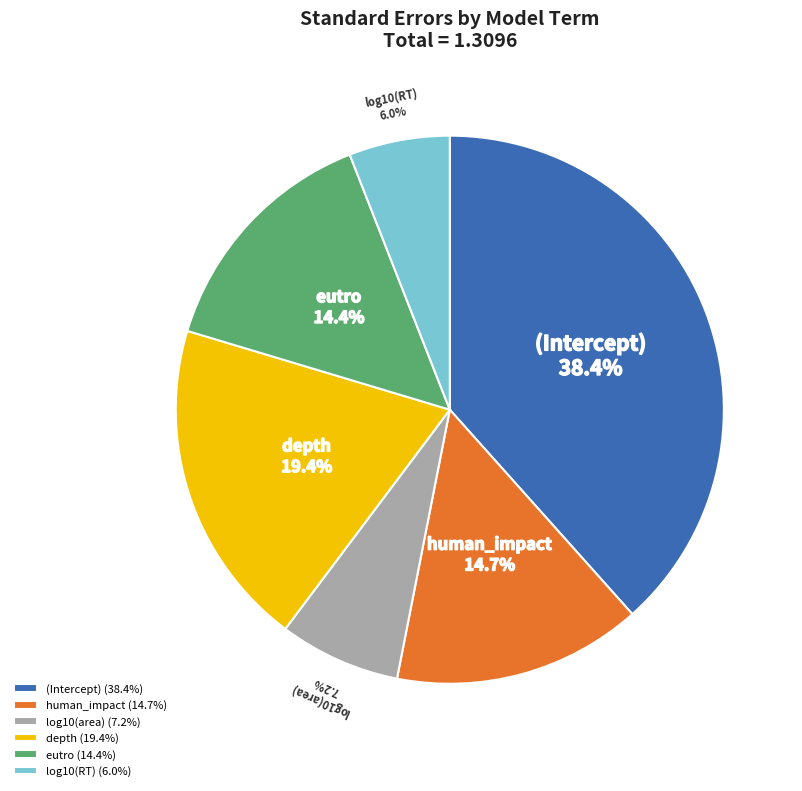

What percentage is NOT represented by log10(area)?

92.8%